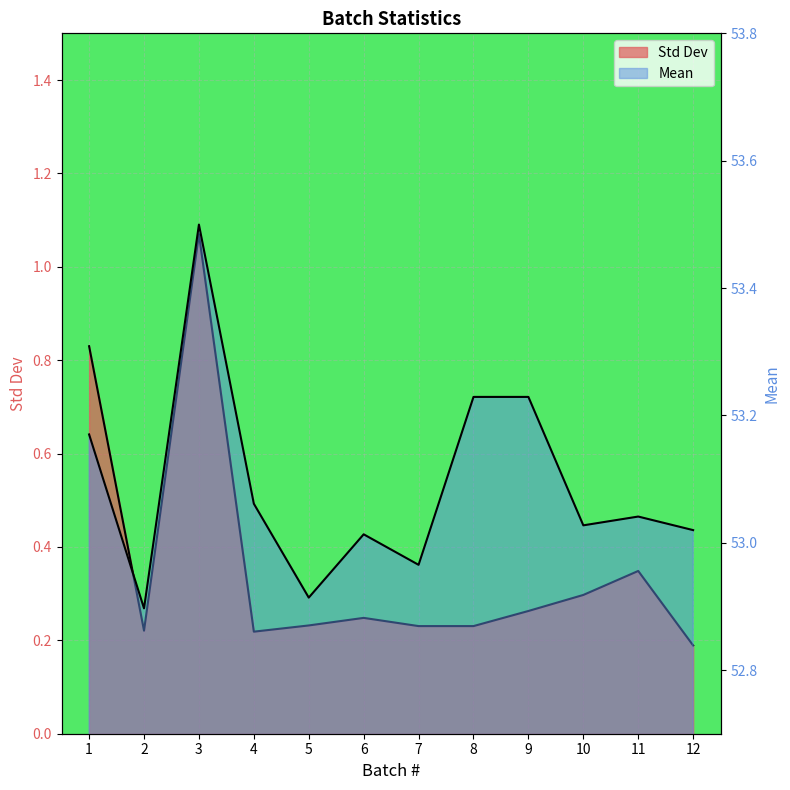

Which category has the highest value in the Mean series?

3